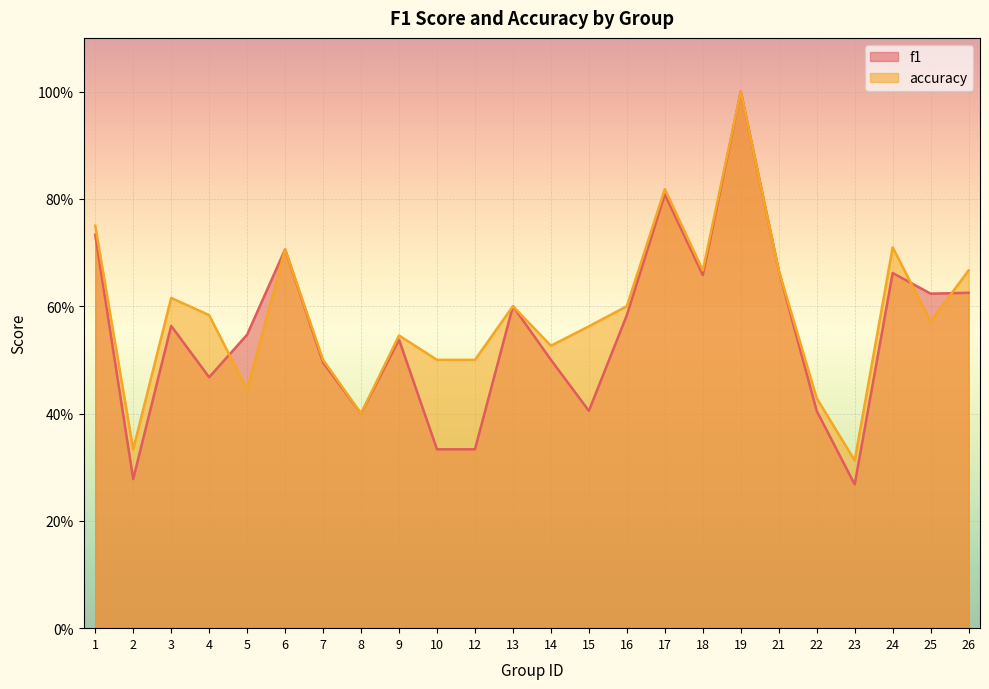

How many data points does each series have?

24